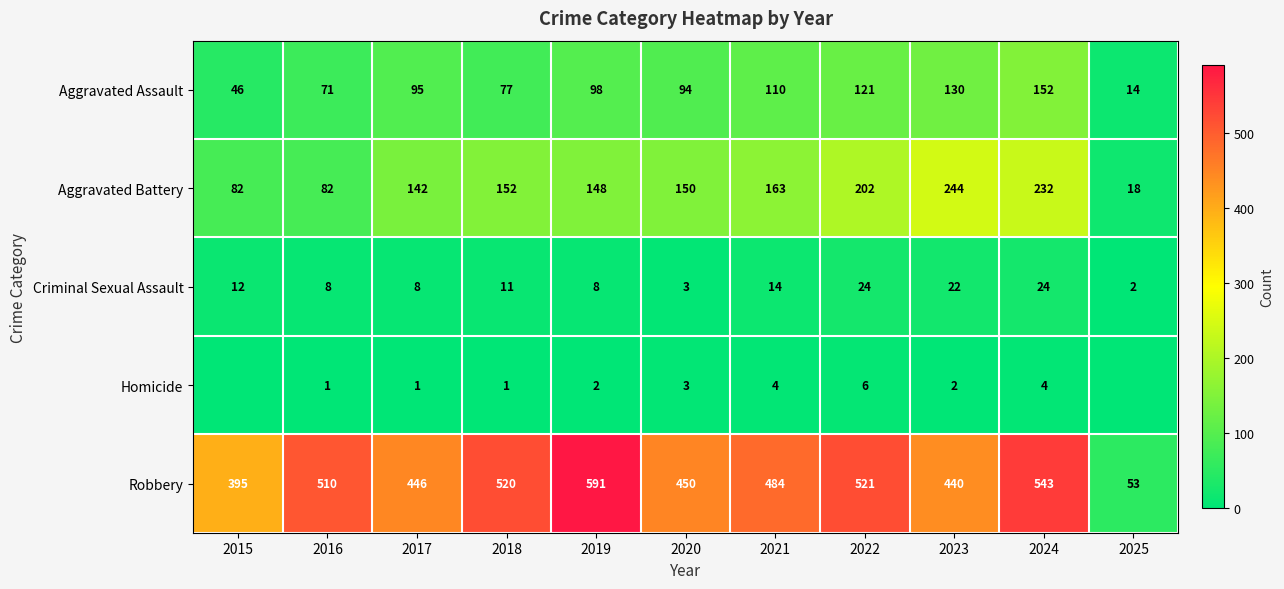

What is the total value across all series at 2020?

700